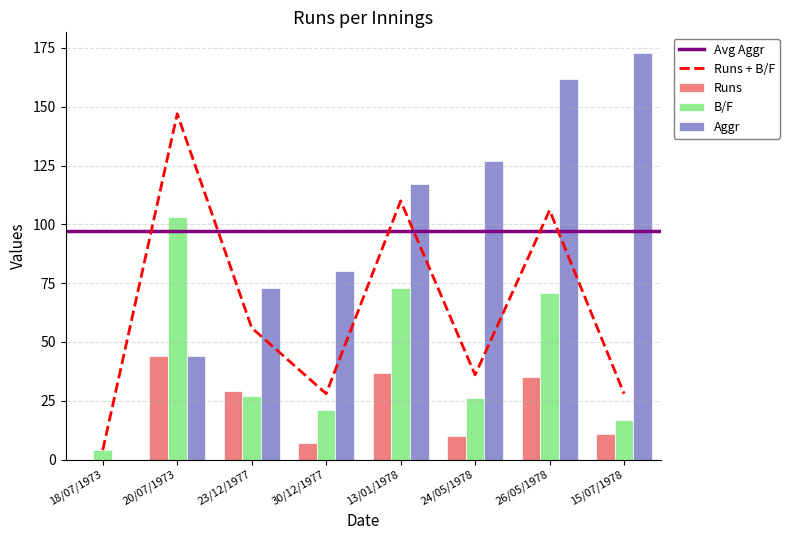

What is the total value across all series at 20/07/1973?

191